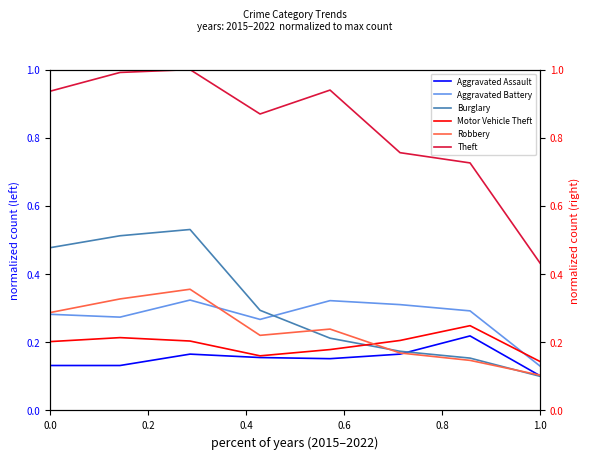

Is this an area chart (filled region under the line)?

No